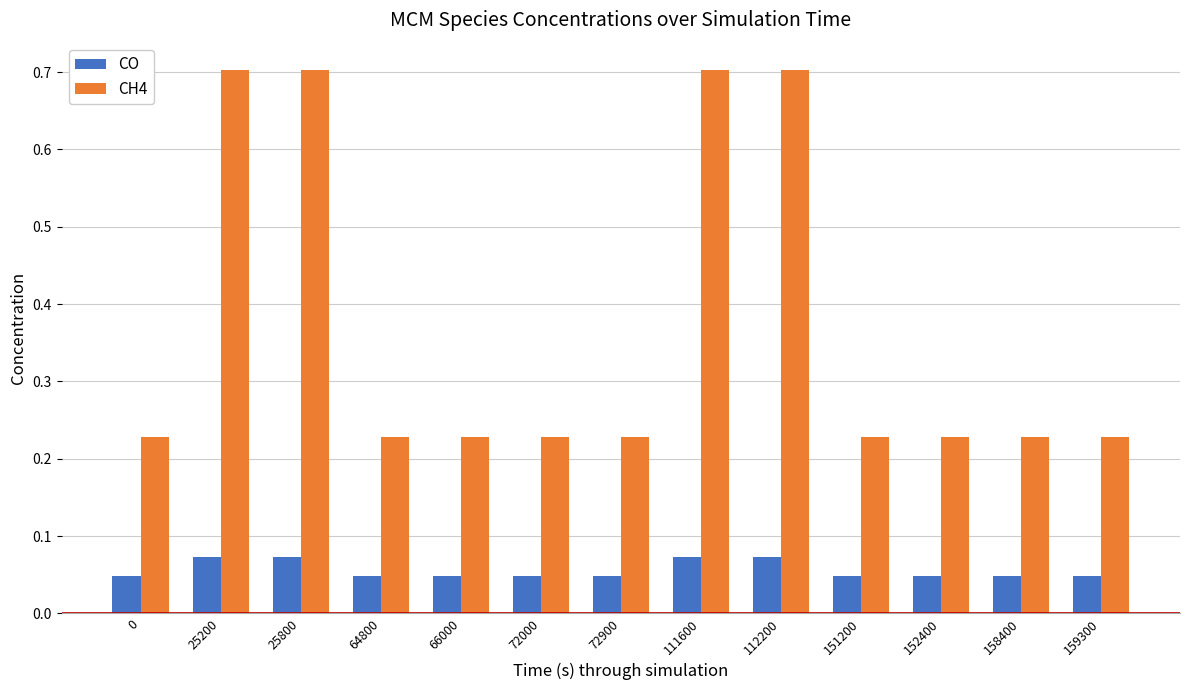

True or false: CO has a value of 0.1 at 151200.

False